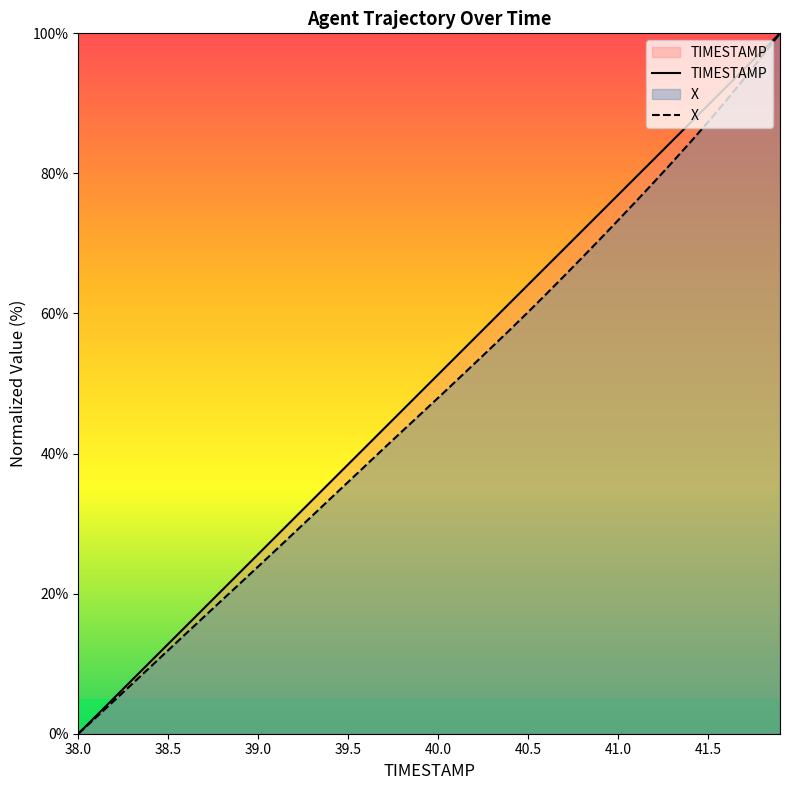

At which category does the chart reach its minimum across all series?

38.0